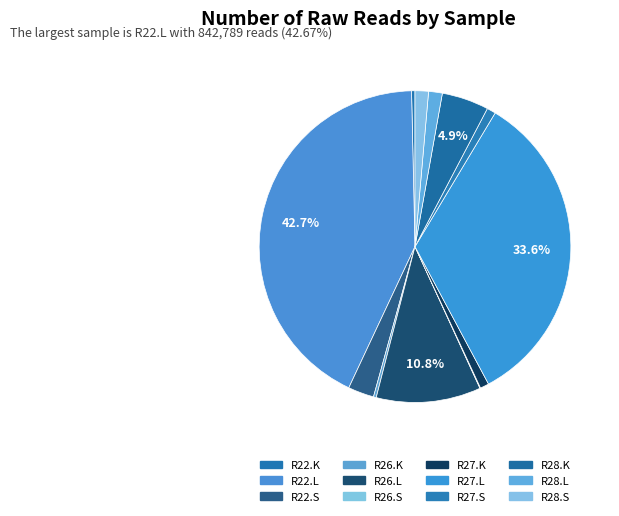

What percentage is the R22.S slice, to the nearest percent?

3%